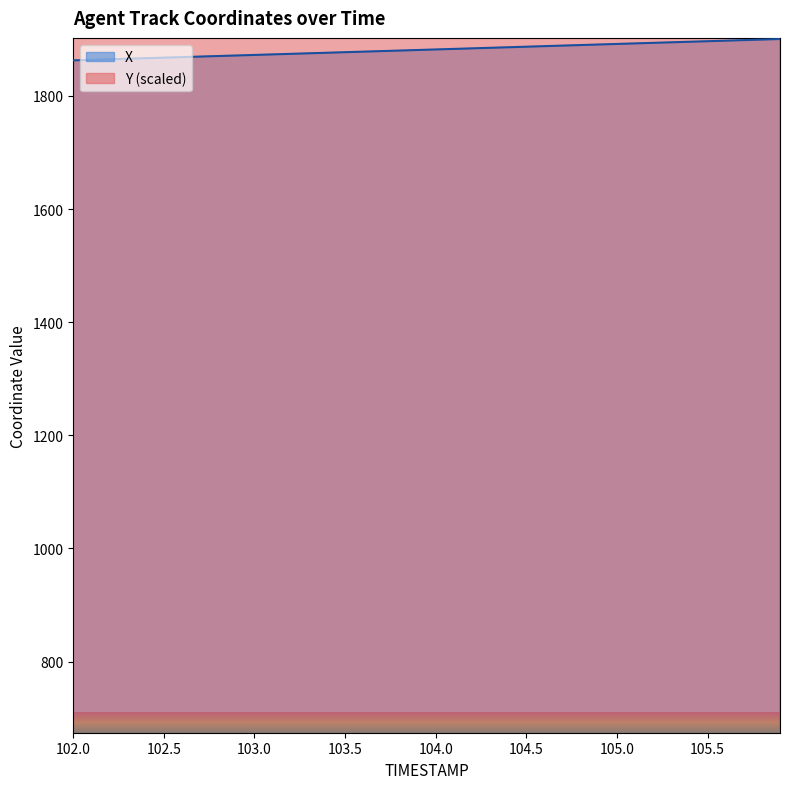

At which label does X first exceed 1882?

104.0